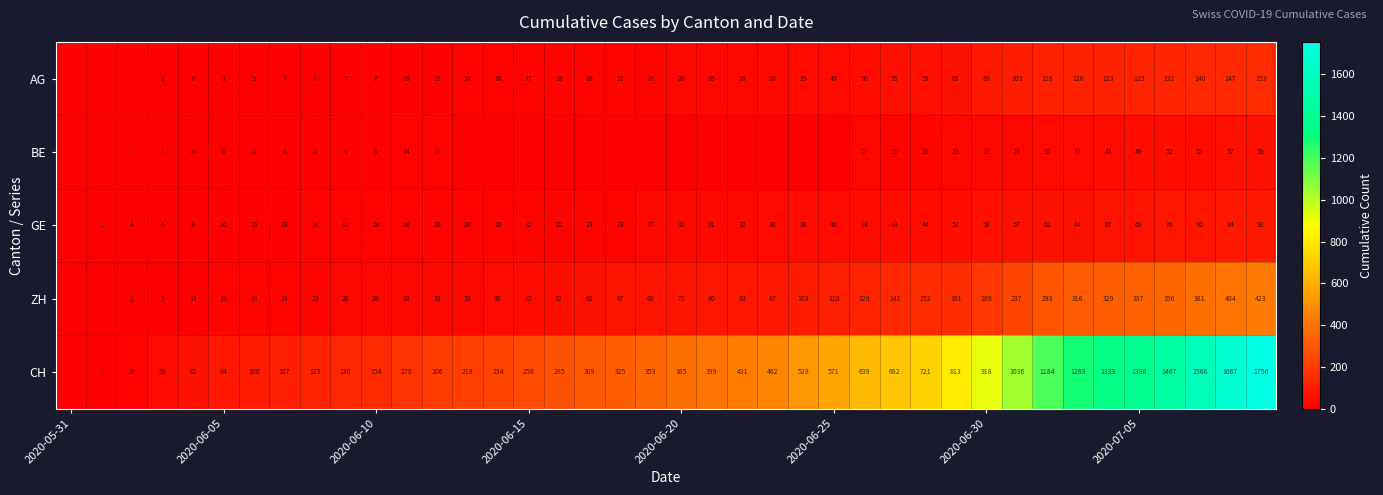

What is the total value across all series at 2020-07-05?

1966